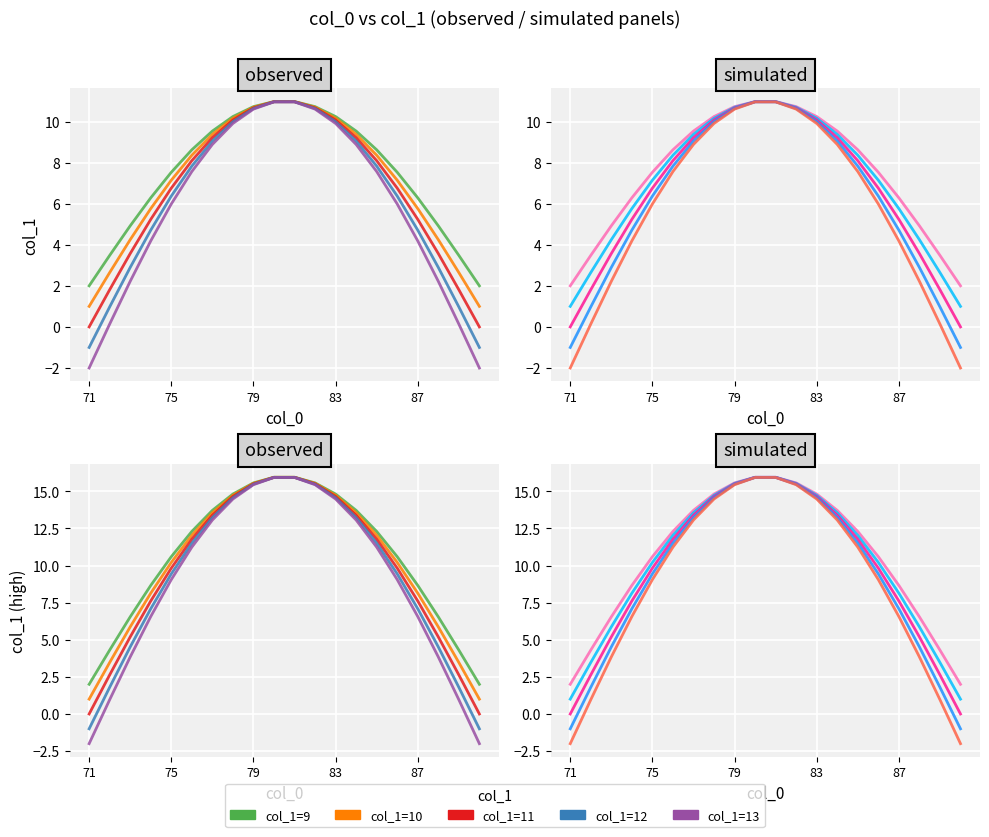

True or false: col_1=9 has more than 0 interior local peaks.

False